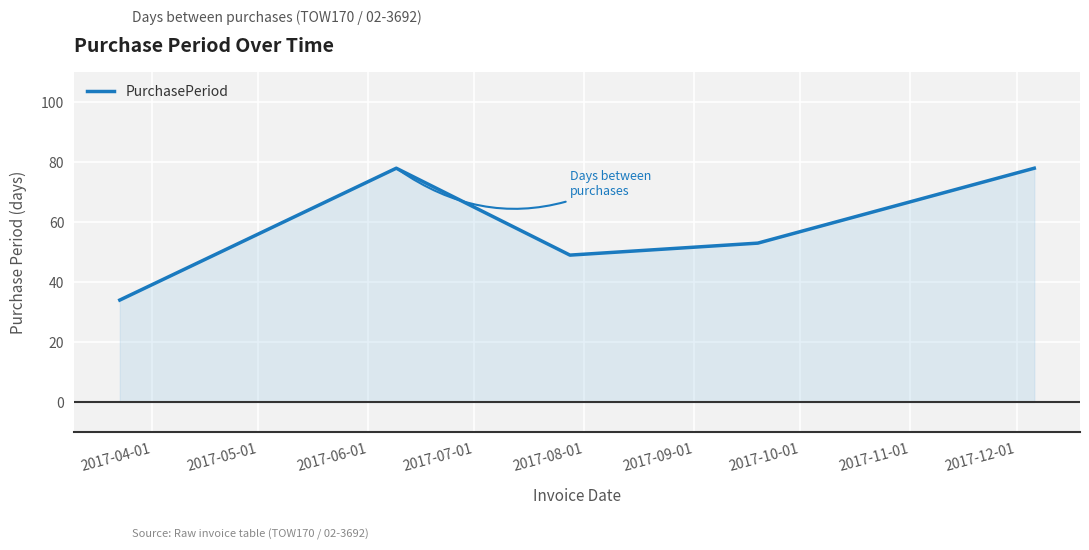

What is the minimum value shown in the chart?

34